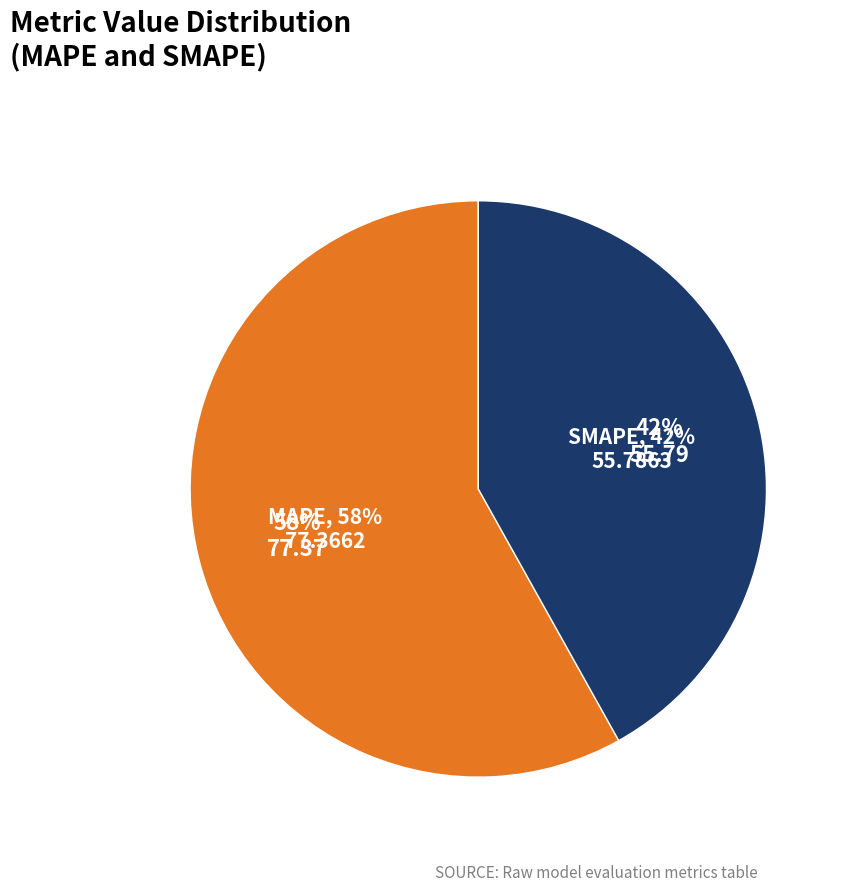

Is there a majority slice in this chart?

Yes